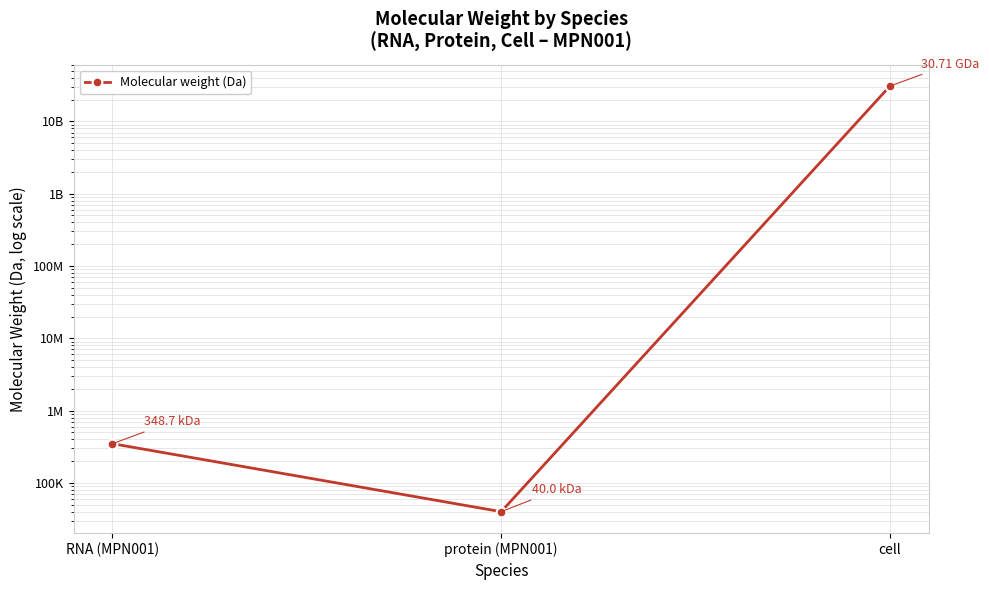

The chart shows a value of 40031.7 at protein (MPN001). True or false?

True